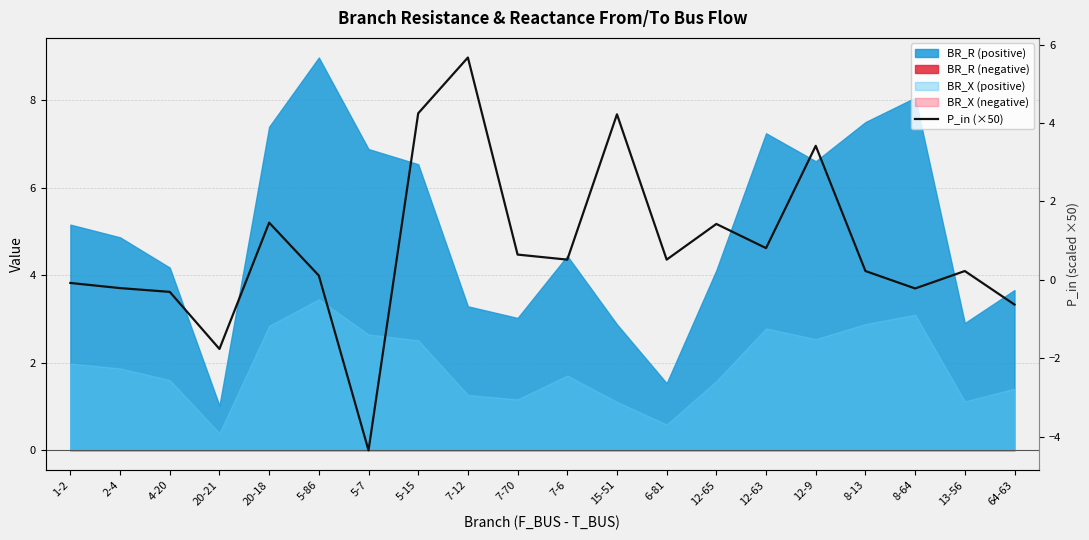

At which category does the data reach its first local valley?

20-21